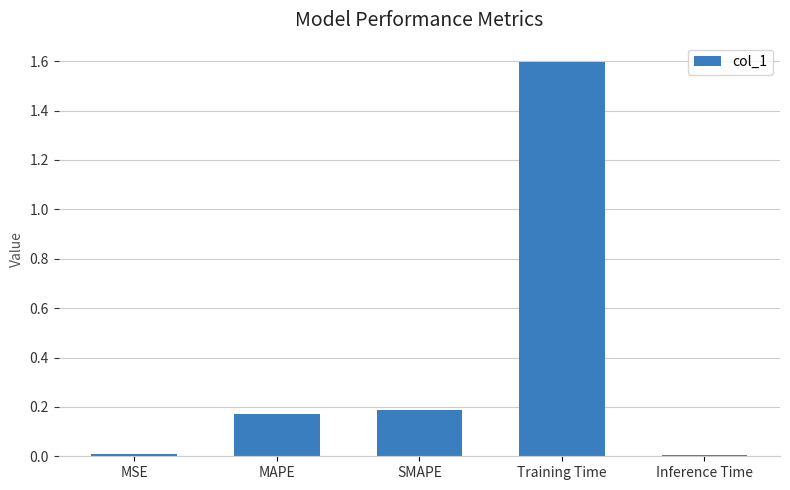

Are the bars grouped side by side (vs. stacked)?

No